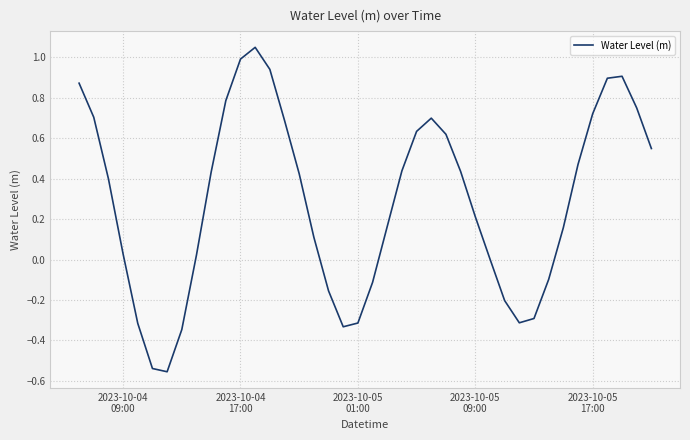

True or false: the data has more than 0 interior local peaks.

True